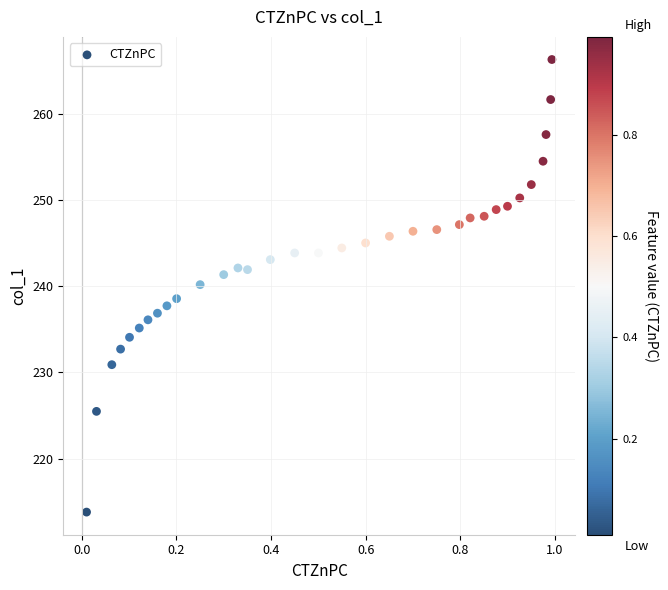

What is the range of X values (max minus min)?

1.0